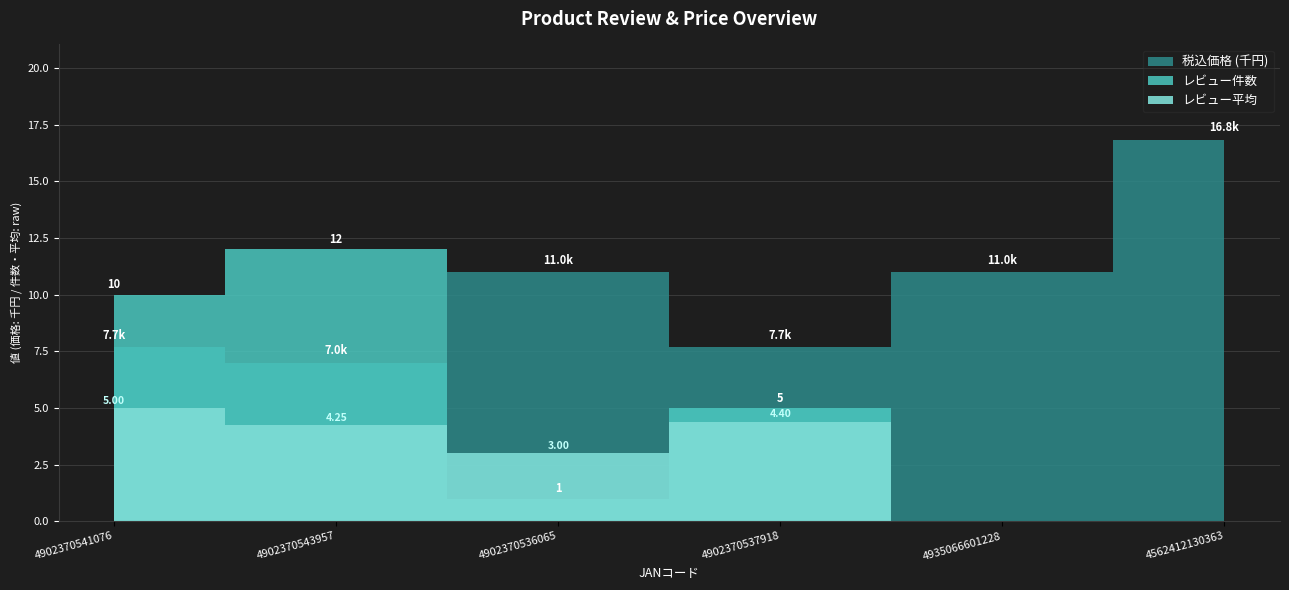

What is the approximate value of レビュー平均 at 4902370543957?

4.2